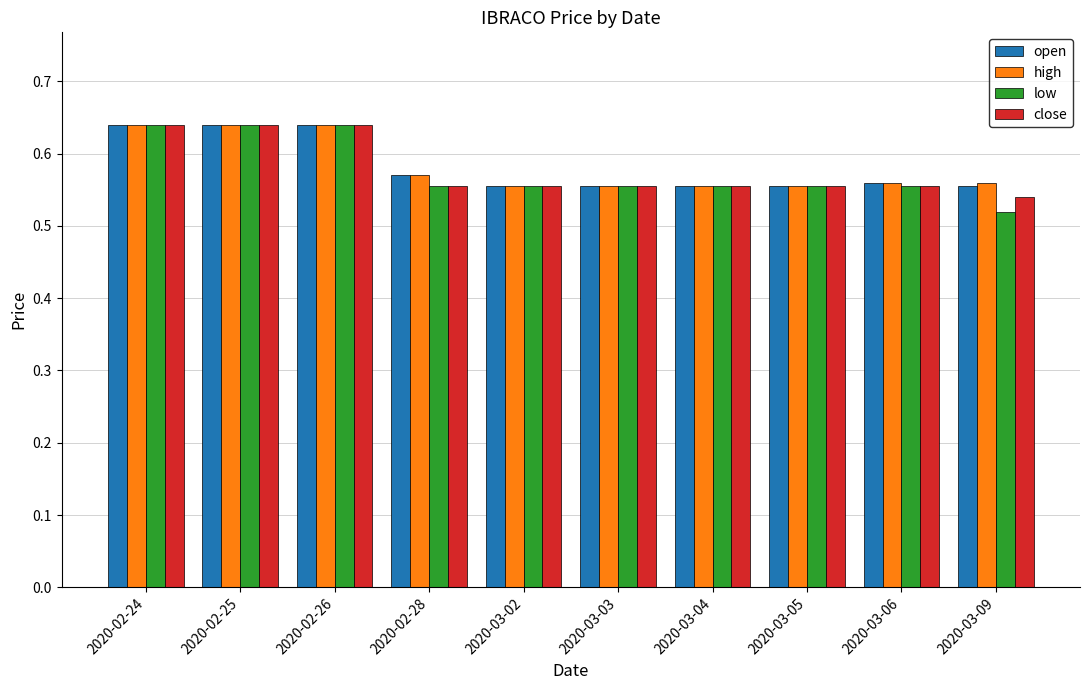

Which category has the lowest value across all series?

2020-03-09